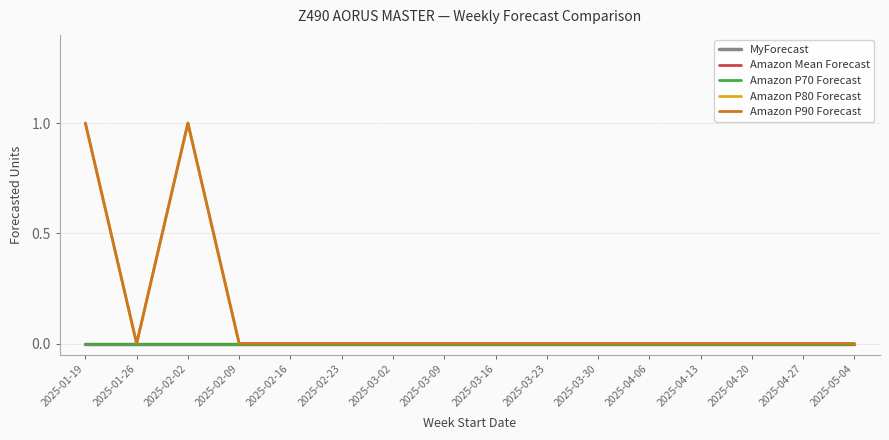

How many lines are shown in the chart?

5